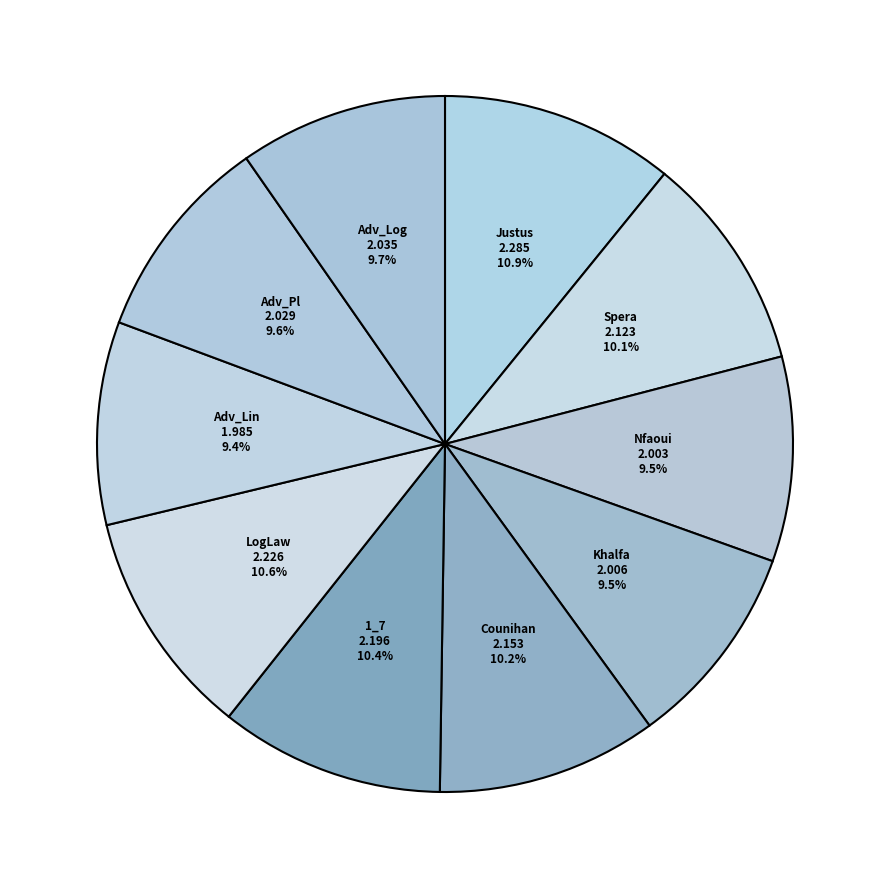

To the nearest percent, what percentage of the pie is Adv_Log?

10%